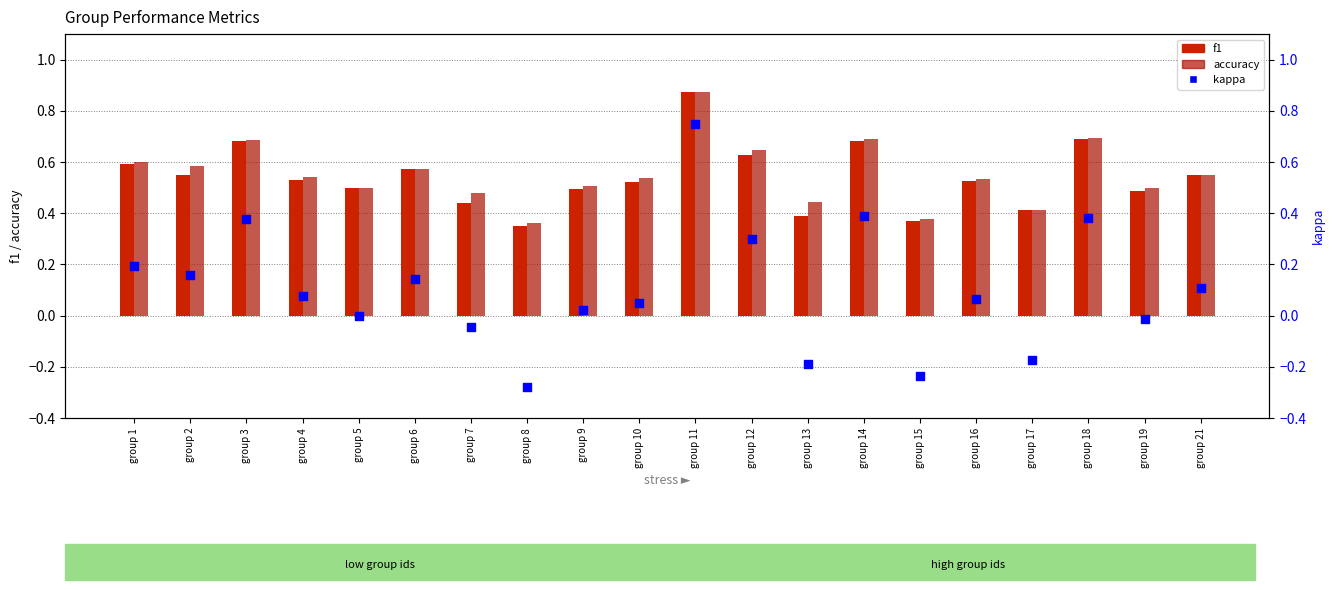

Which series contains the highest Y value?

accuracy